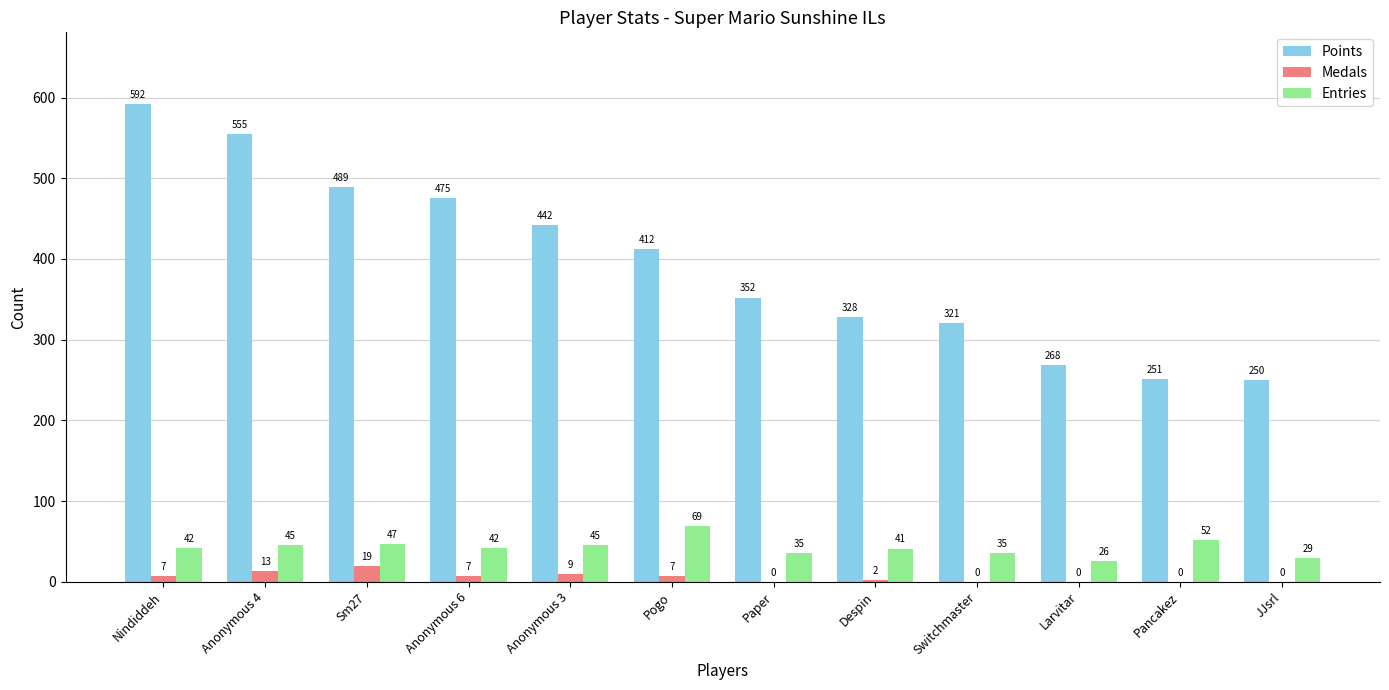

Between Anonymous 3 and Pogo, which series saw the biggest shift?

Points